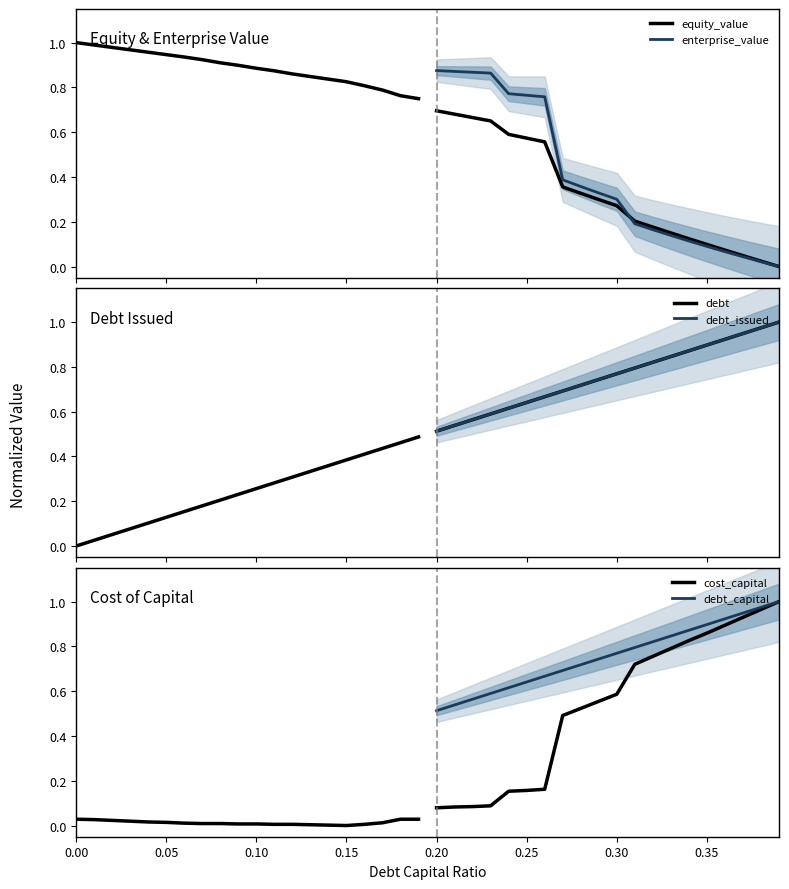

True or false: debt and equity_value cross at least once.

False